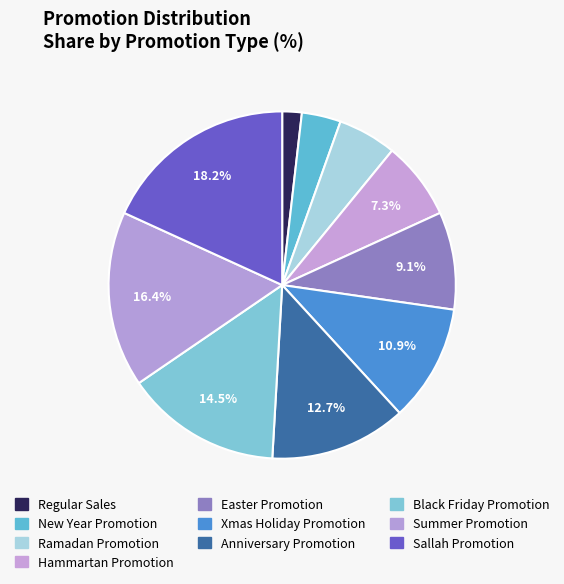

How many segments does this pie chart have?

10